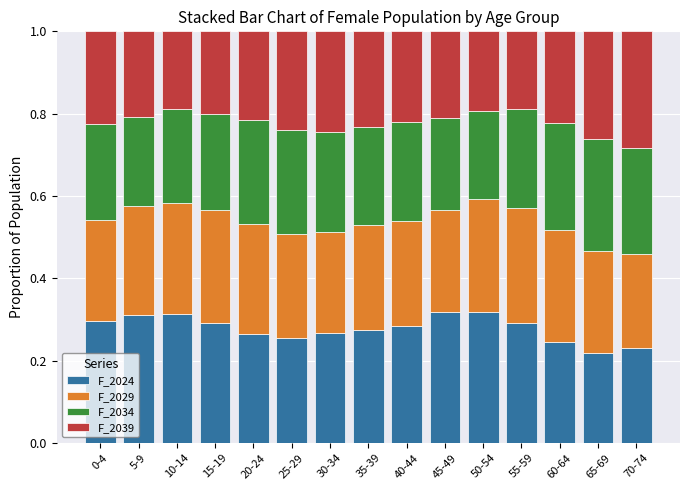

True or false: F_2024 has a value of 0.6 at 10-14.

False